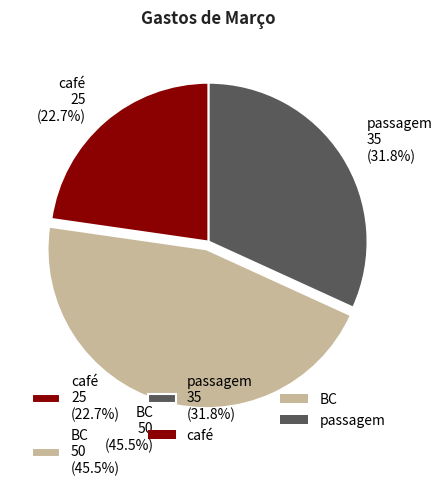

Is there any slice that represents more than half of the pie?

No